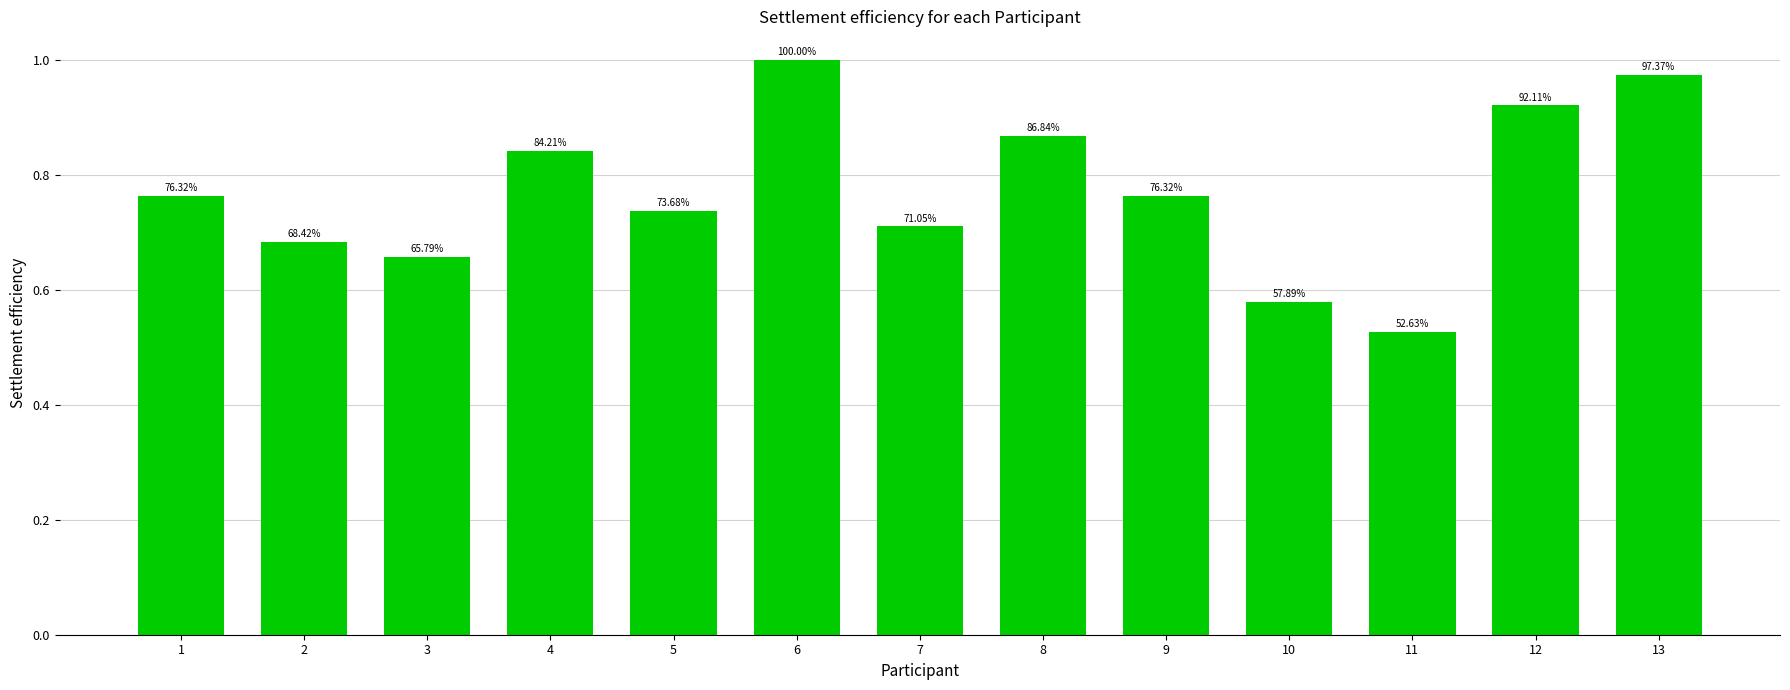

What is the average value?

0.8